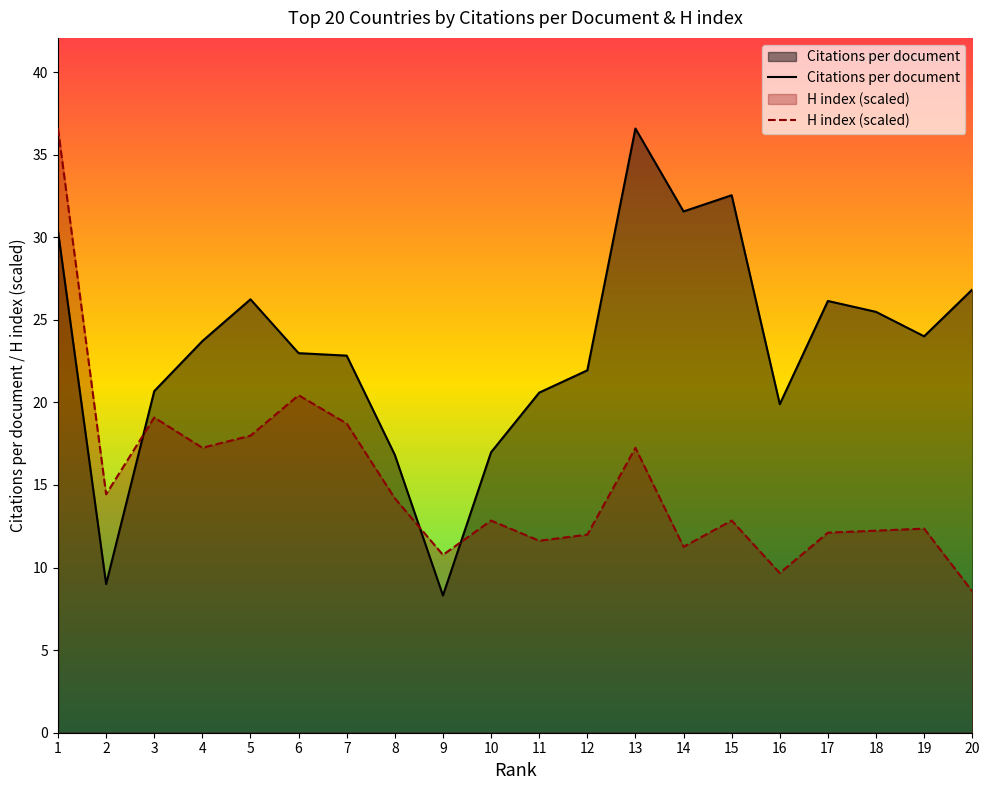

What is the difference between the maximum and second lowest values in the Citations per document series?

27.6